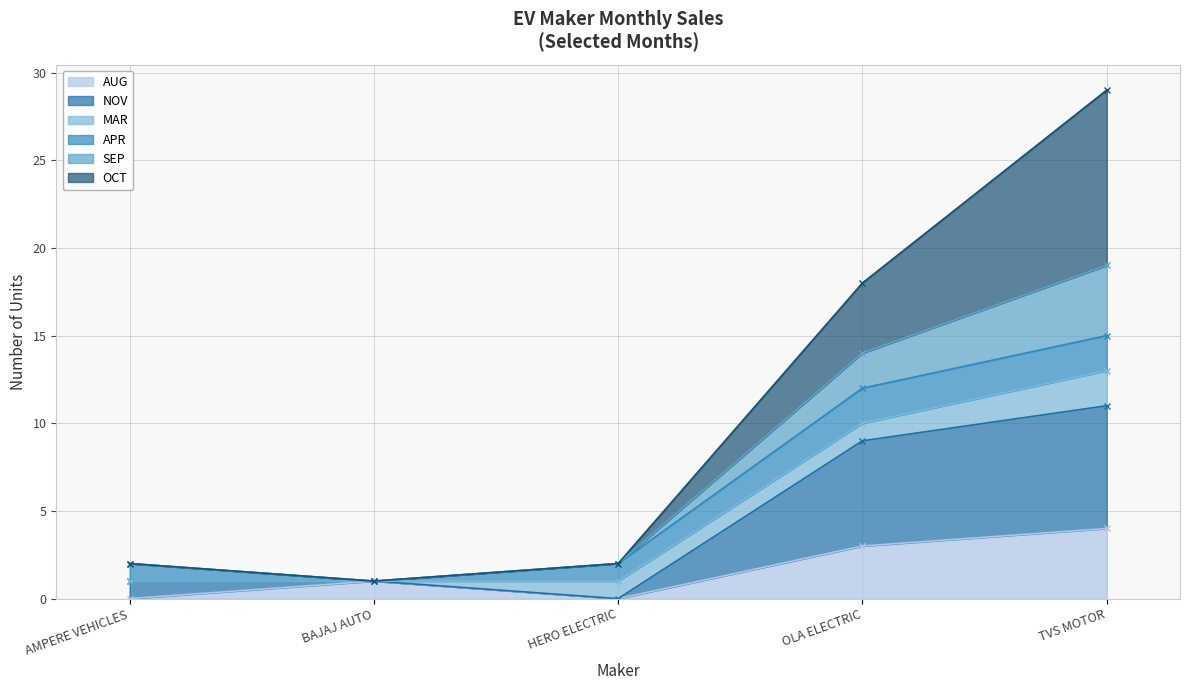

What value does the AUG series have at OLA ELECTRIC?

3